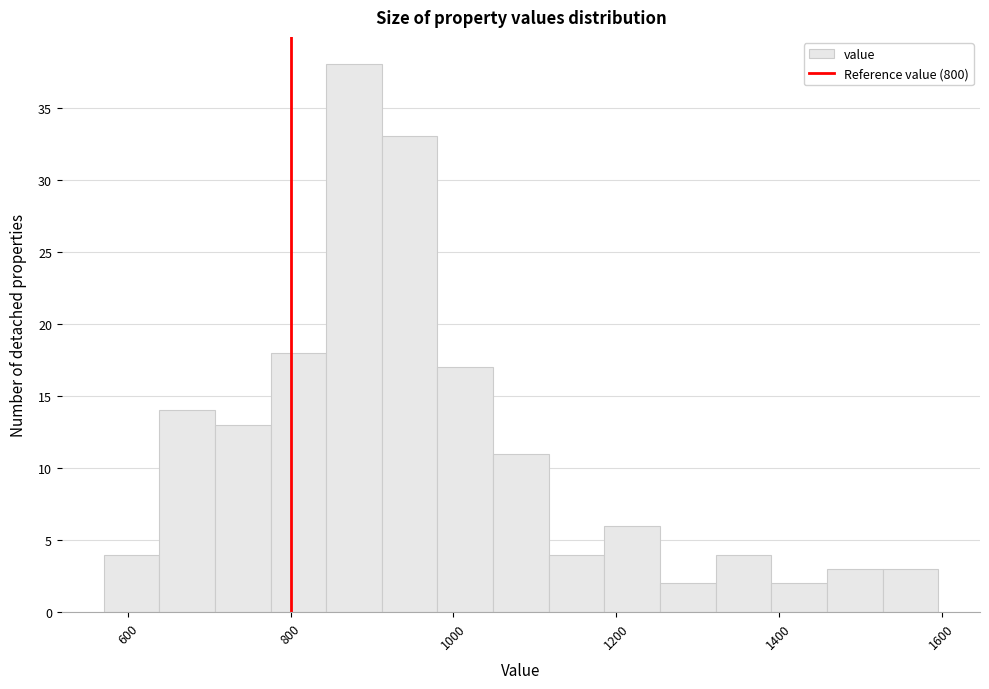

Around what value on the x-axis is the tallest bar? Give the approximate position of its centre, as read against the axis.

880